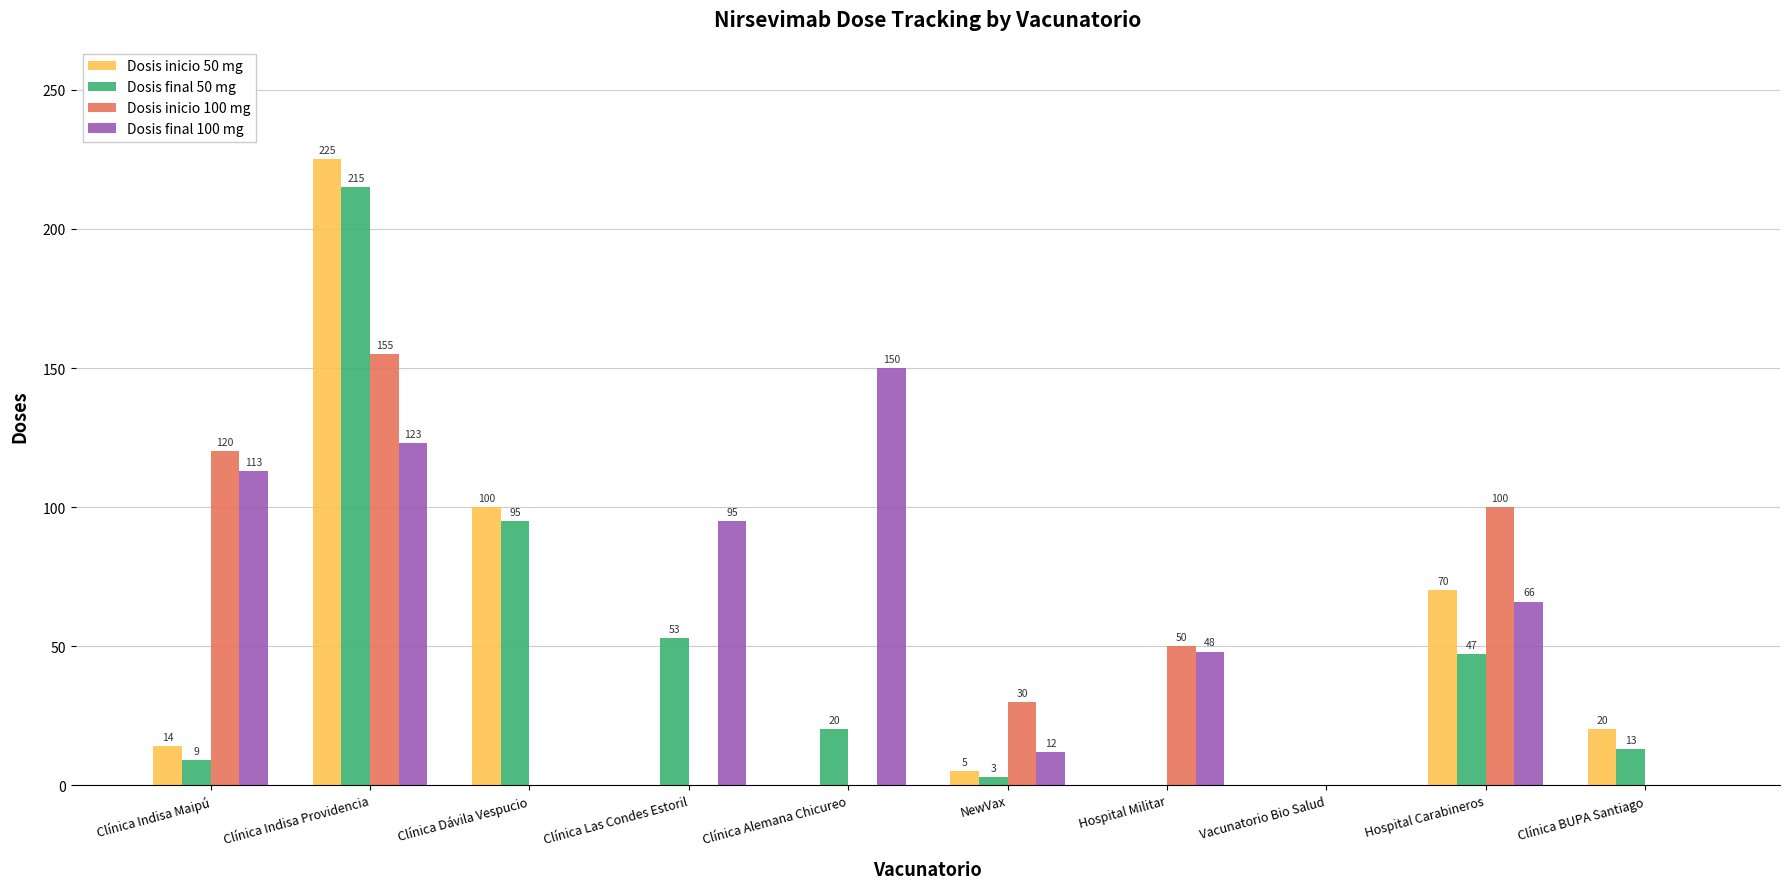

Is the value of Dosis inicio 50 mg at Hospital Carabineros greater than the value of Dosis inicio 100 mg at Vacunatorio Bio Salud?

Yes